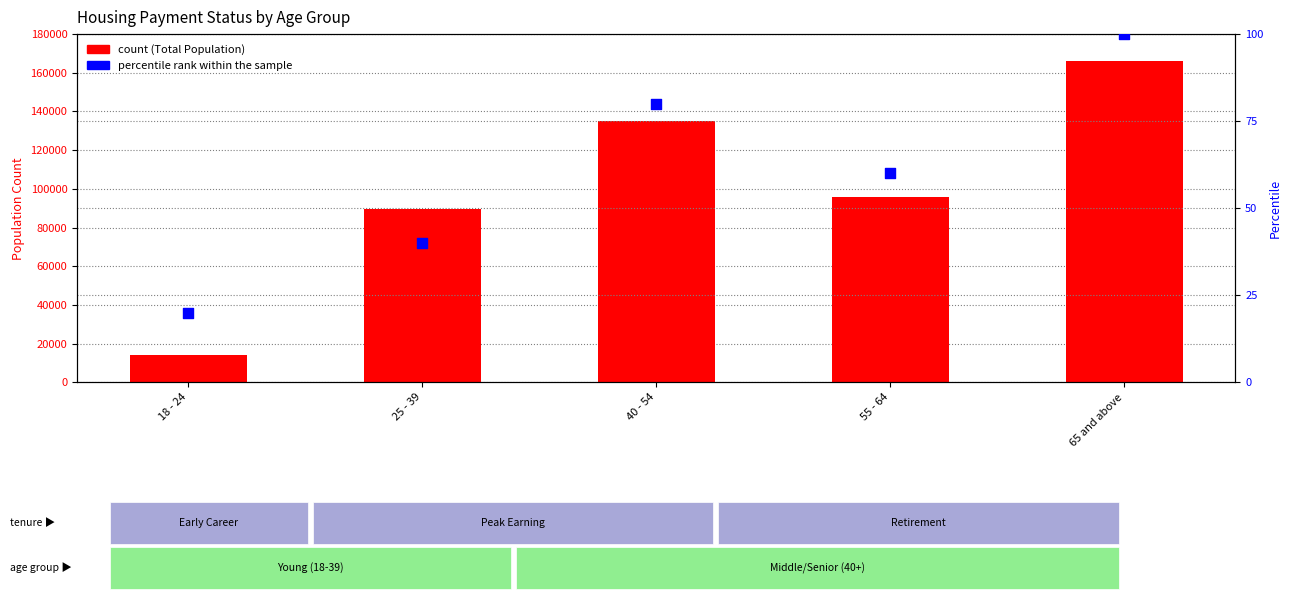

Which series has the largest total across all categories?

Total Population